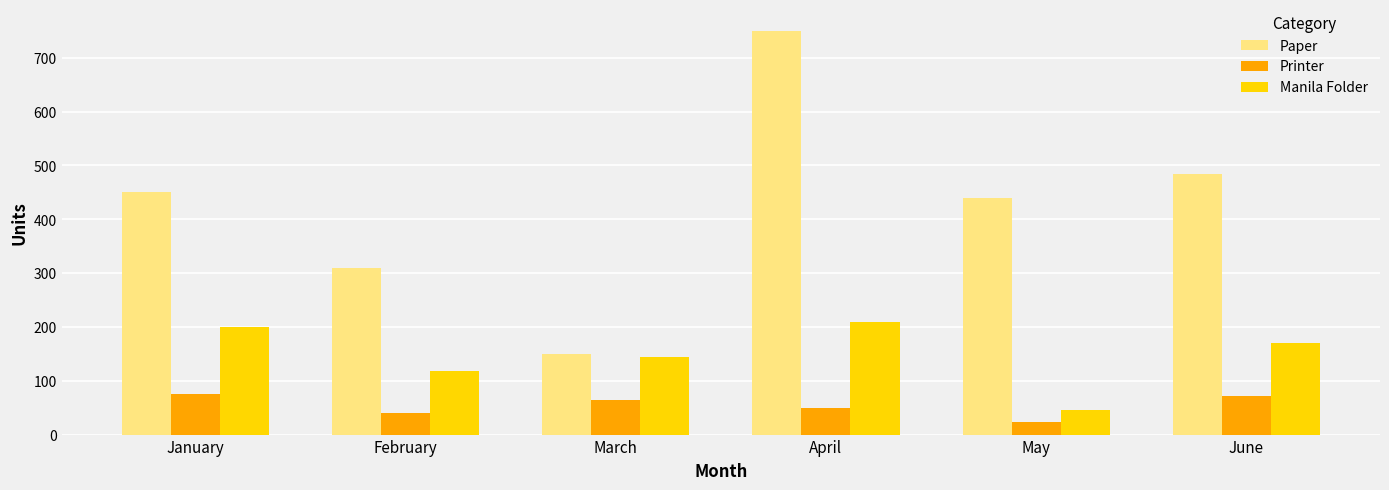

At May, list the series in order from smallest to largest.

Printer, Manila Folder, Paper